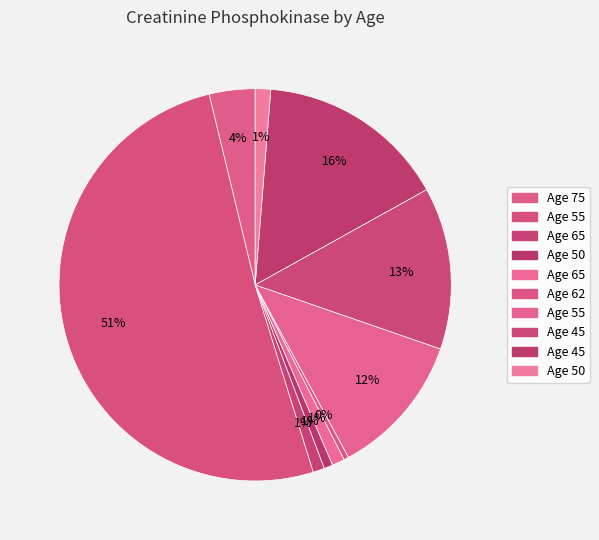

Count the number of slices in the pie.

10